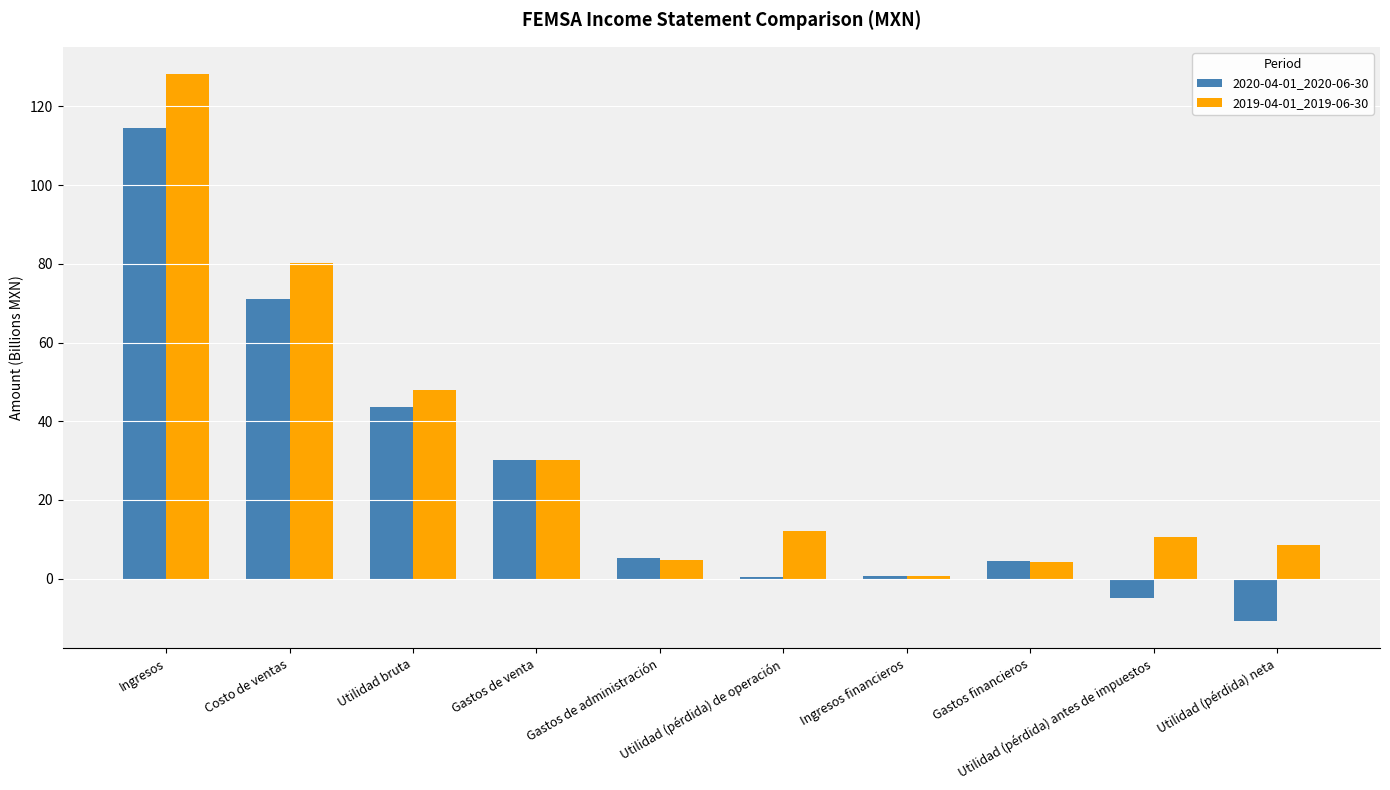

At which category is the sum across all series the highest?

Ingresos